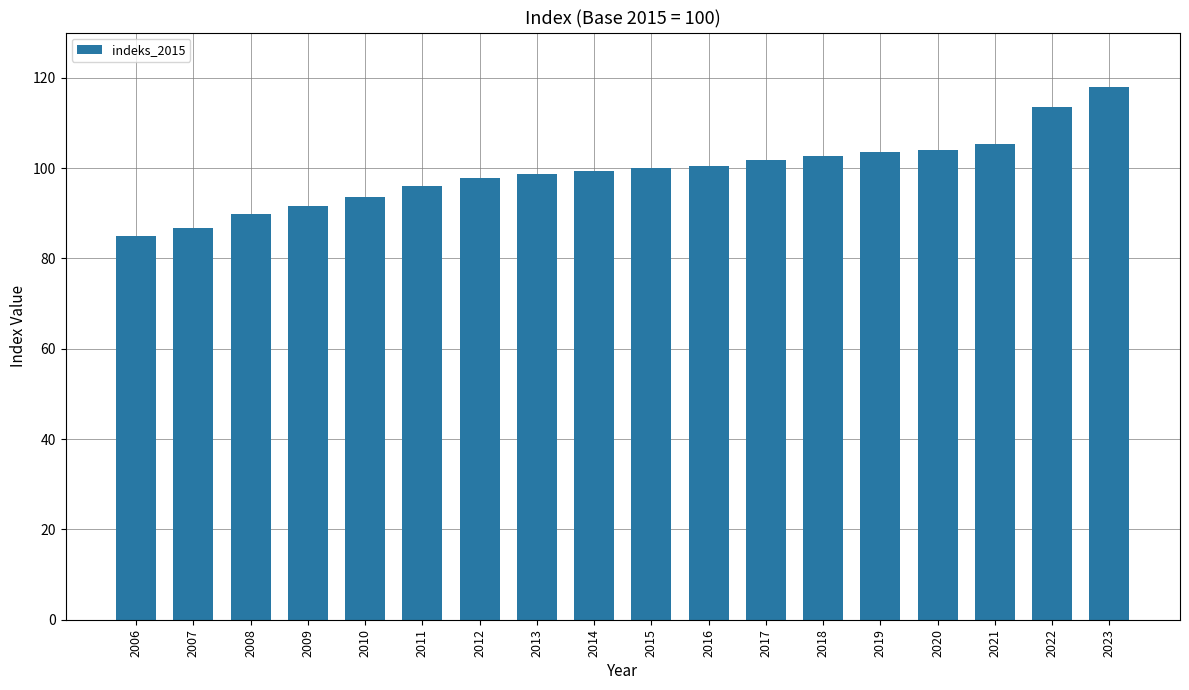

What is the value of the 5th bar from the left?

93.6